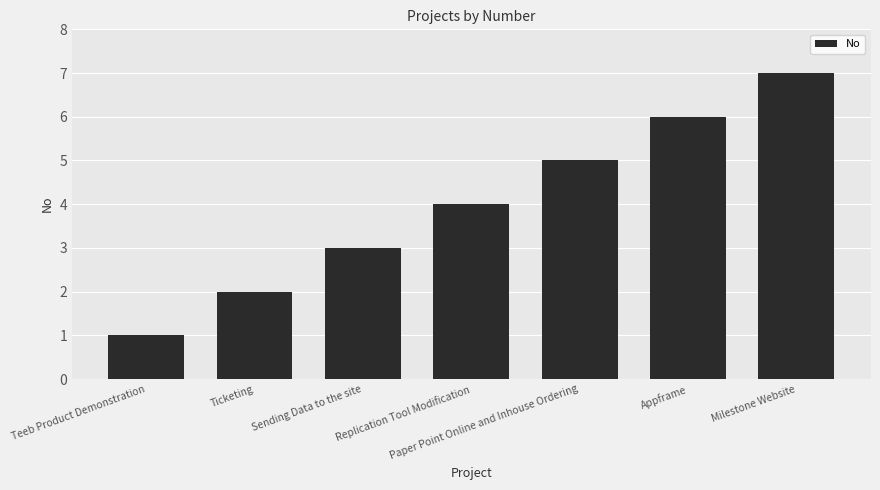

Reading right to left, extract all data points from this chart.

Milestone Website=7	Appframe=6	Paper Point Online and Inhouse Ordering=5	Replication Tool Modification=4	Sending Data to the site=3	Ticketing=2	Teeb Product Demonstration=1